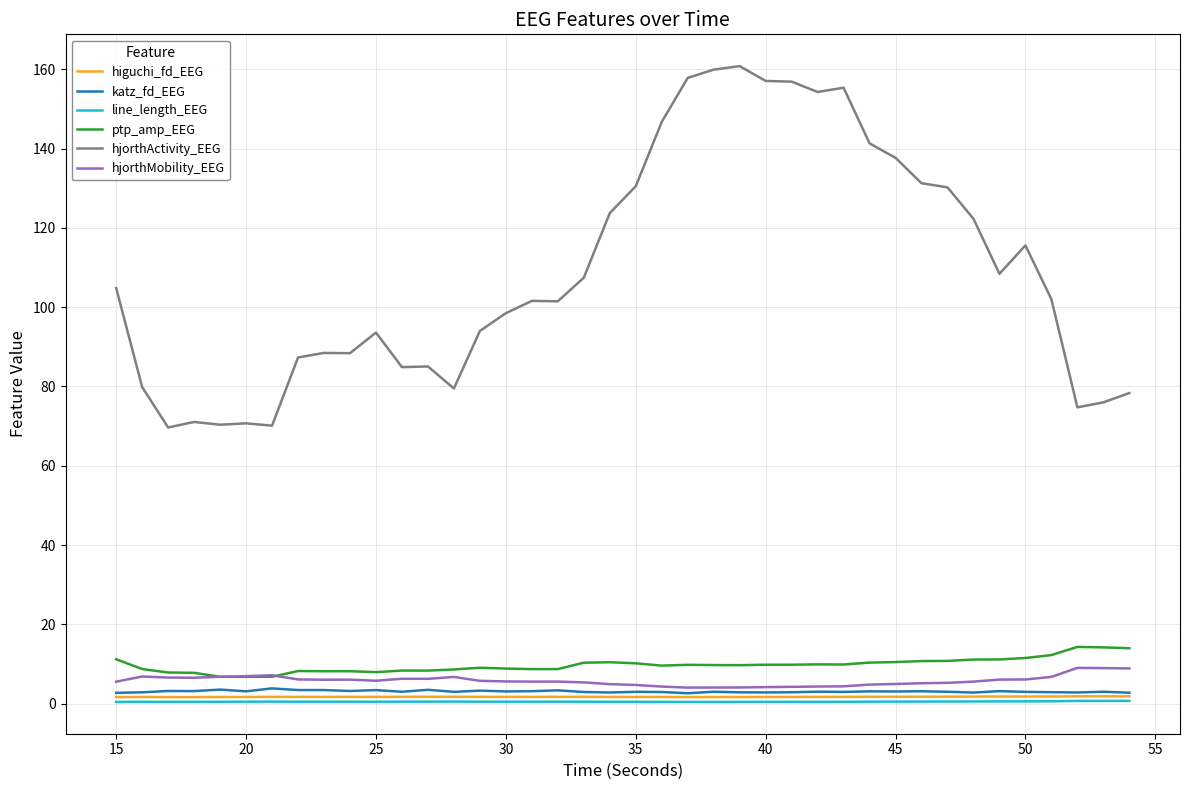

What is the maximum value shown in the chart?

160.8